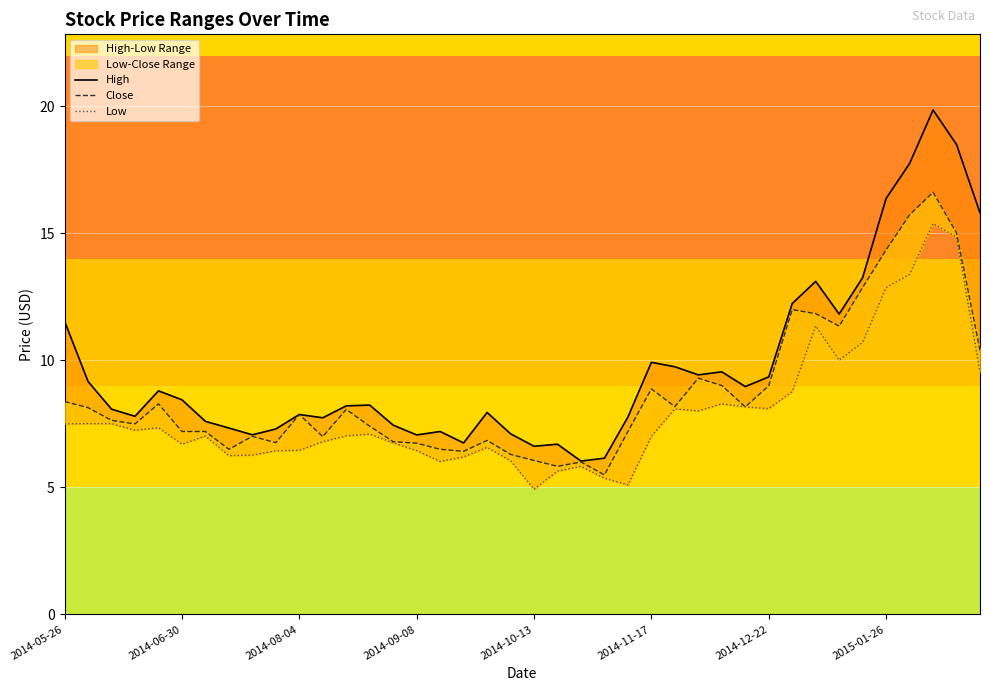

What value does the High series have at 11?

7.7